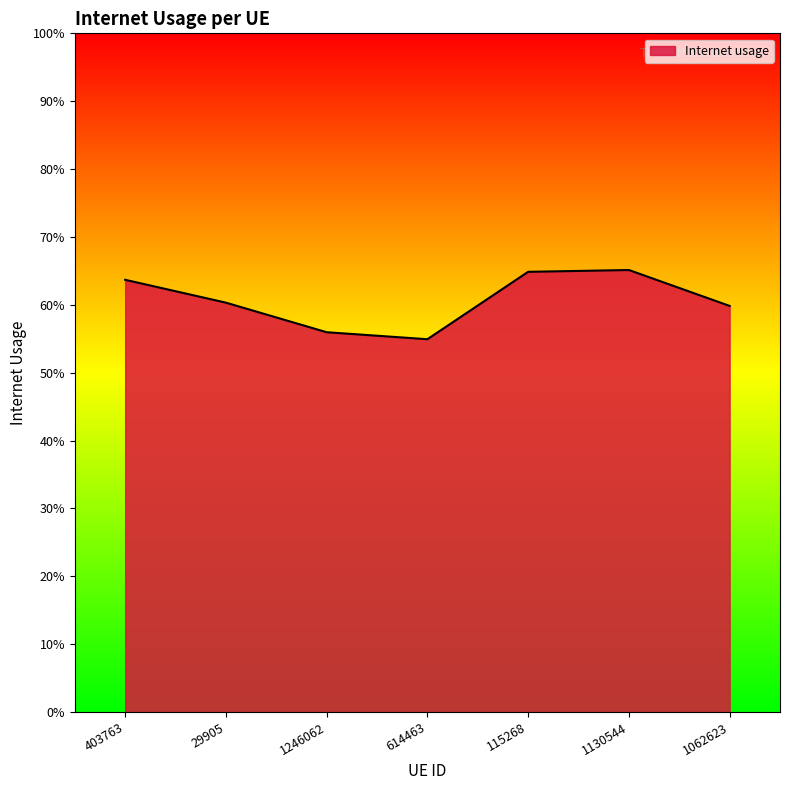

Does the chart have visible grid lines?

No